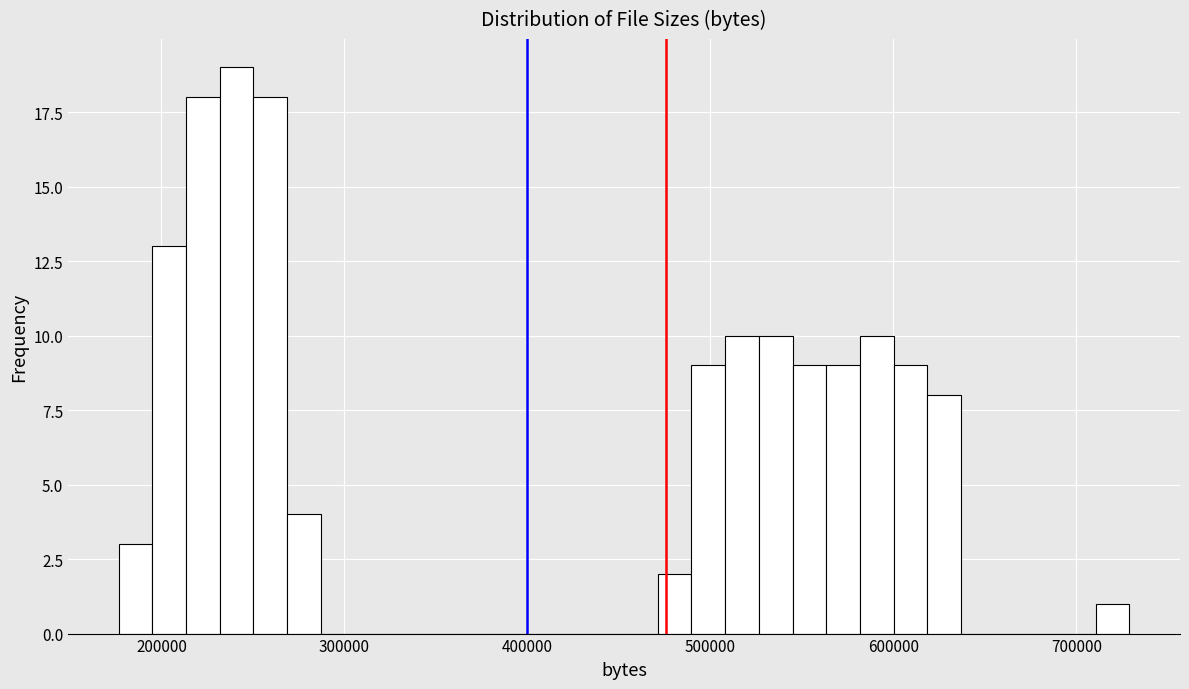

Read against the x-axis, roughly where is the centre of the tallest bar?

240000